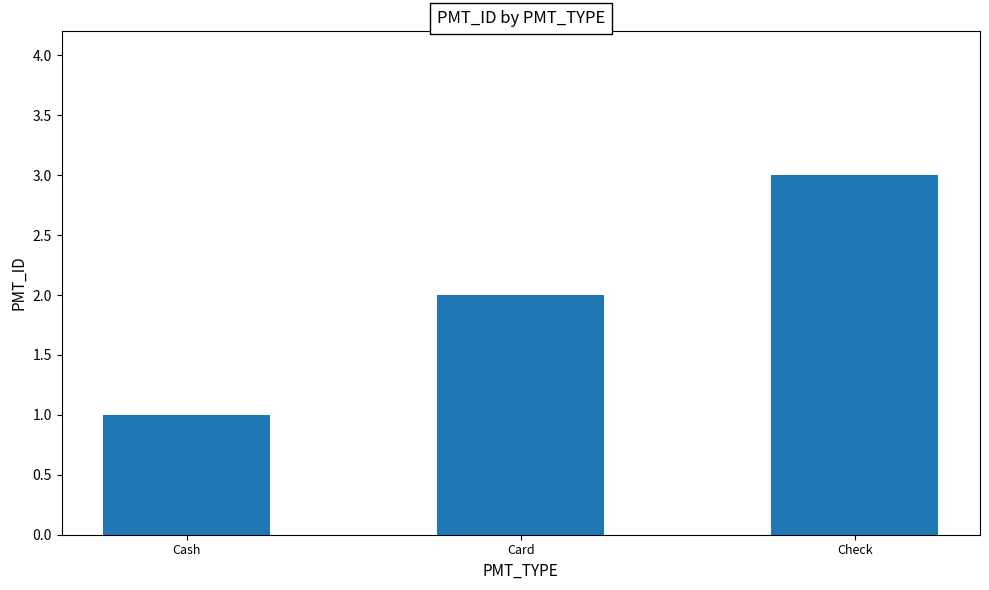

How many bars are there in total?

3